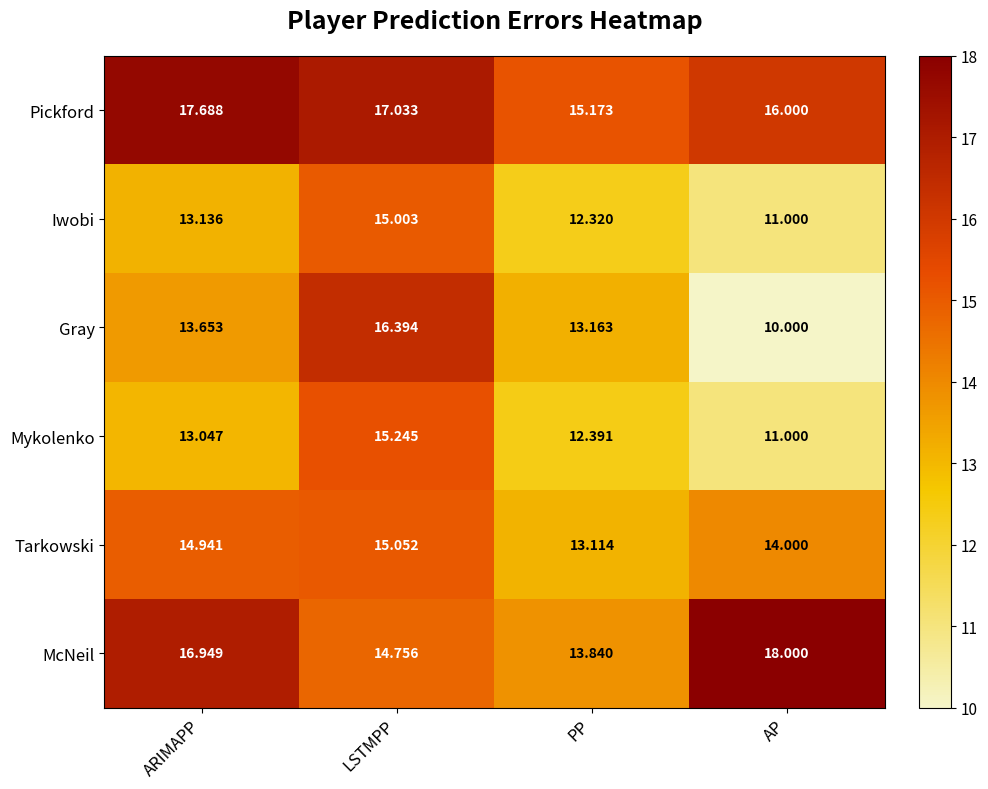

Between ARIMAPP and AP, which series saw the biggest shift?

Gray